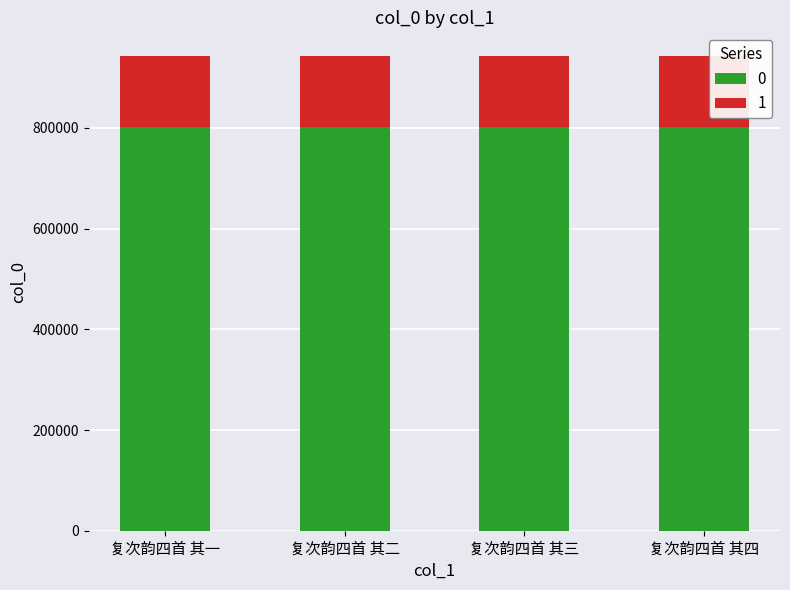

How many distinct data groups are displayed?

2